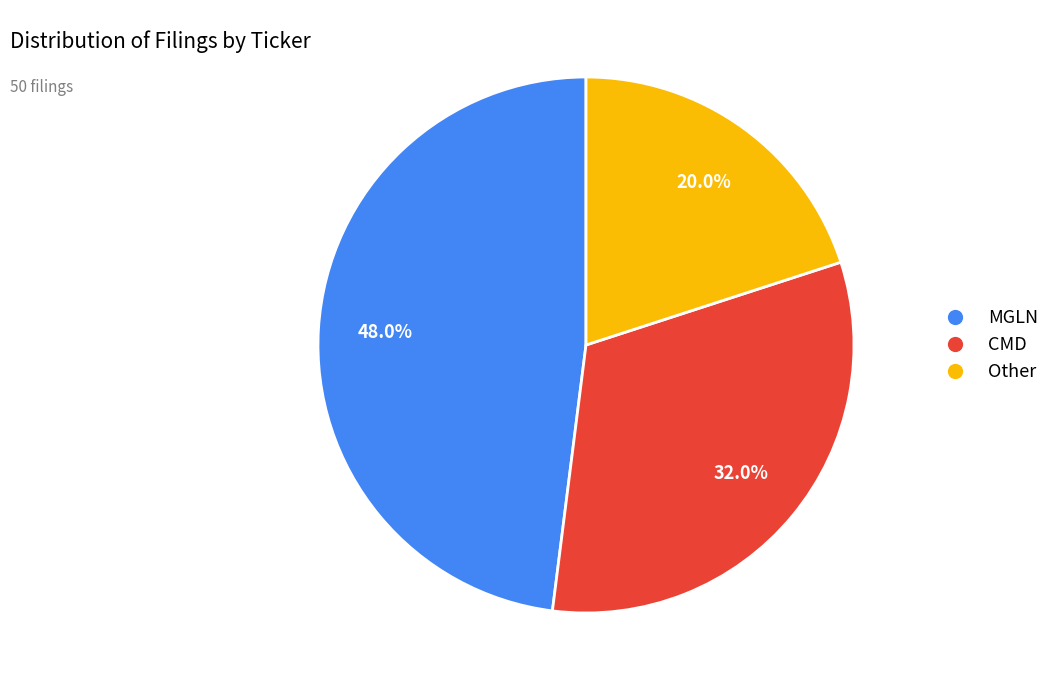

Which slice is the smallest?

Other